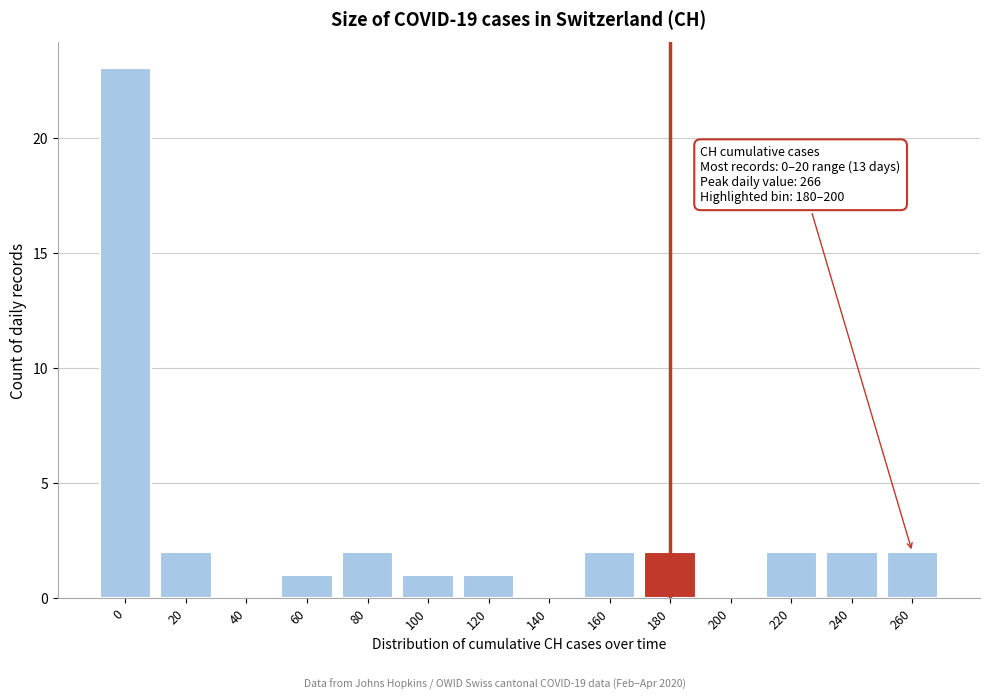

Reading left to right, transcribe all the data shown in this chart.

0=23	20=2	40=0	60=1	80=2	100=1	120=1	140=0	160=2	180=2	200=0	220=2	240=2	260=2